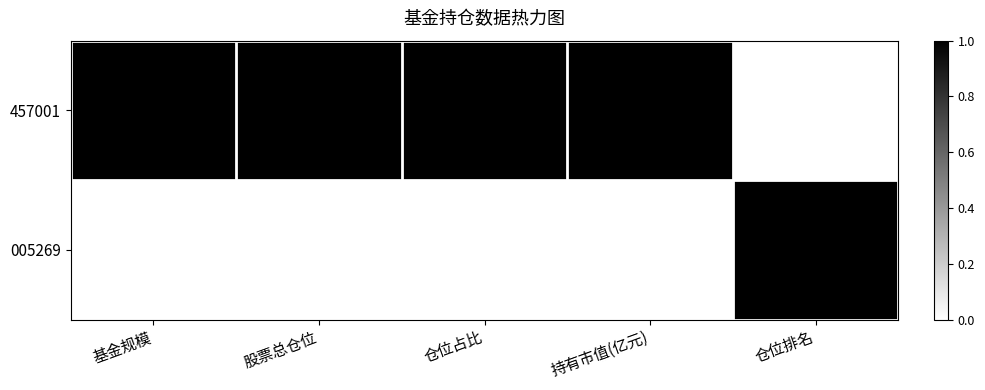

How many data points in 005269 are above 1?

3